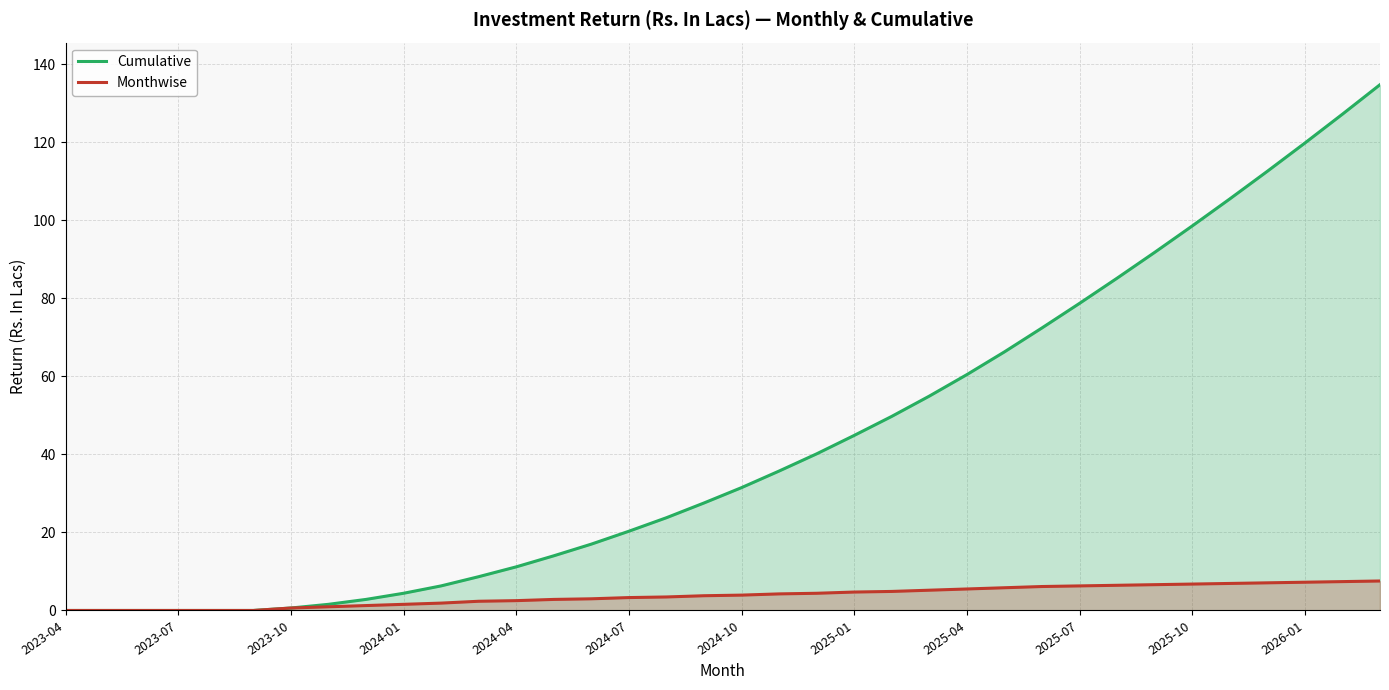

What is the difference between the maximum and minimum values in the Monthwise series?

7.6